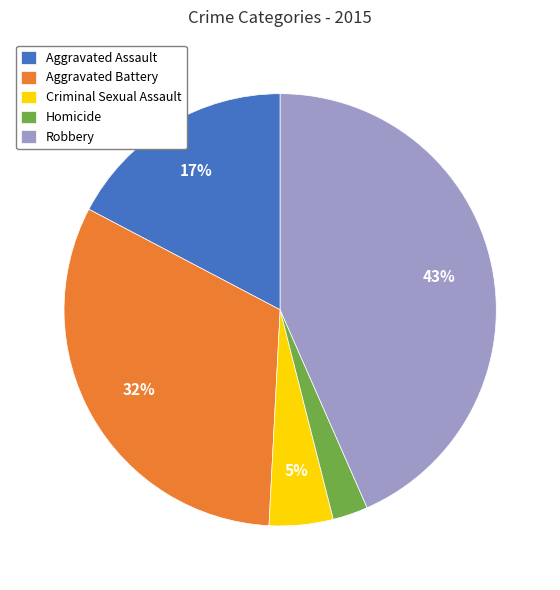

Do Aggravated Battery and Aggravated Assault together represent more than half of the pie?

No